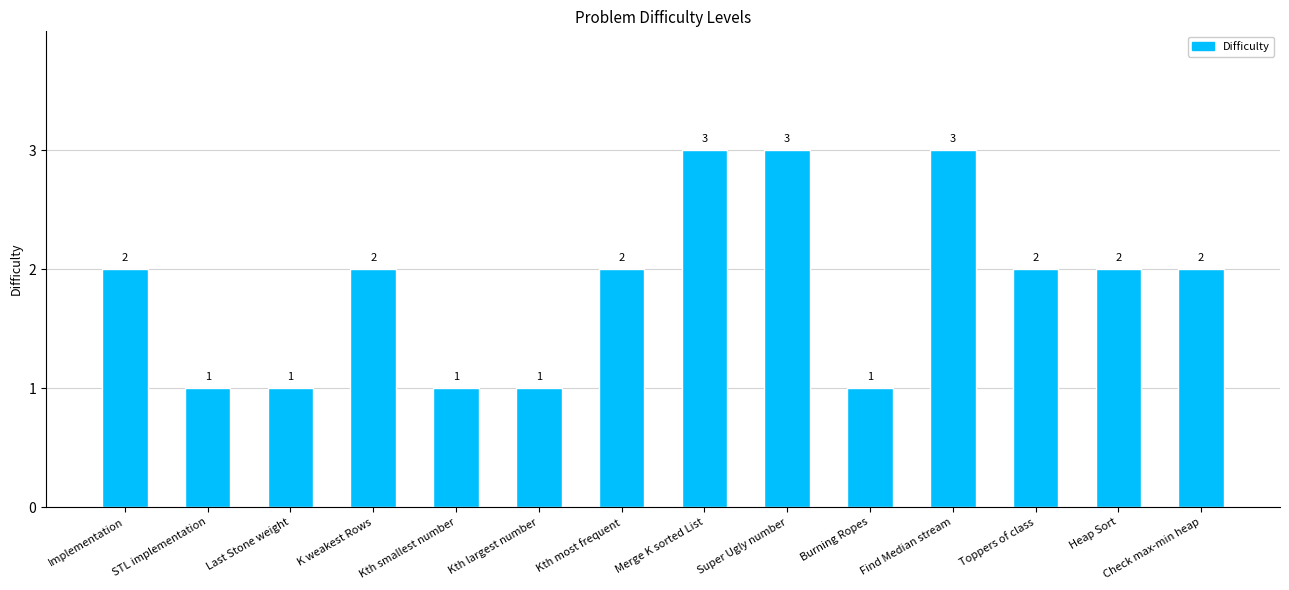

What is the maximum value shown in the chart?

3